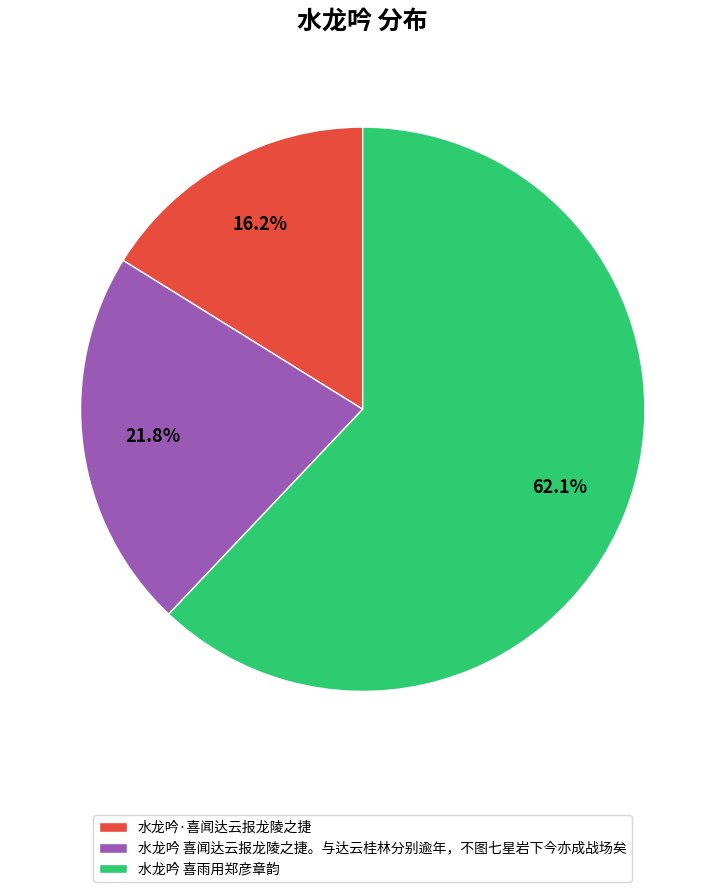

How many slices are in this pie chart?

3